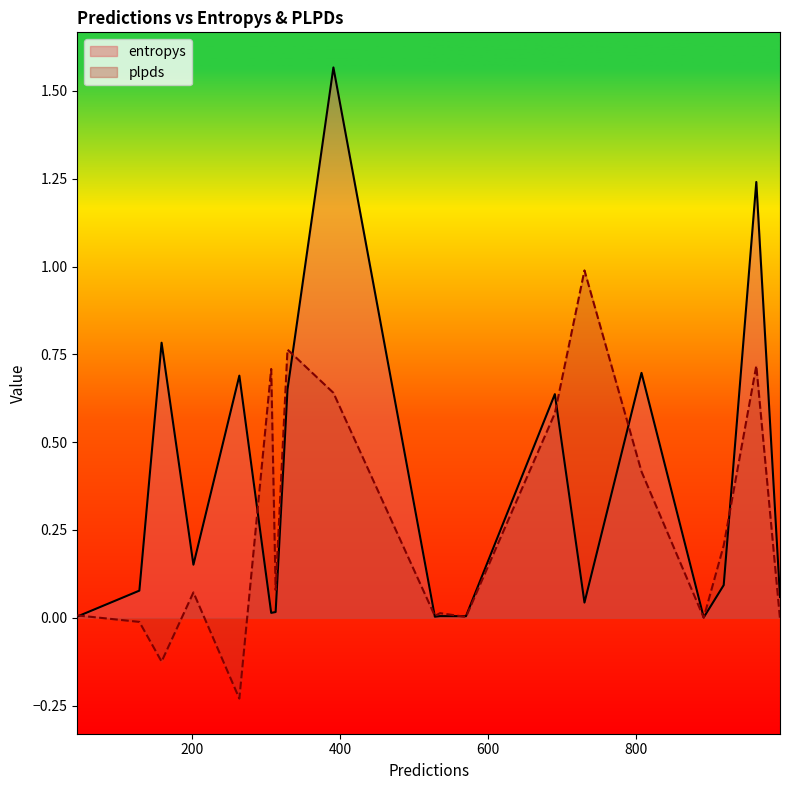

List the series in order of their peak value, highest first.

entropys, plpds